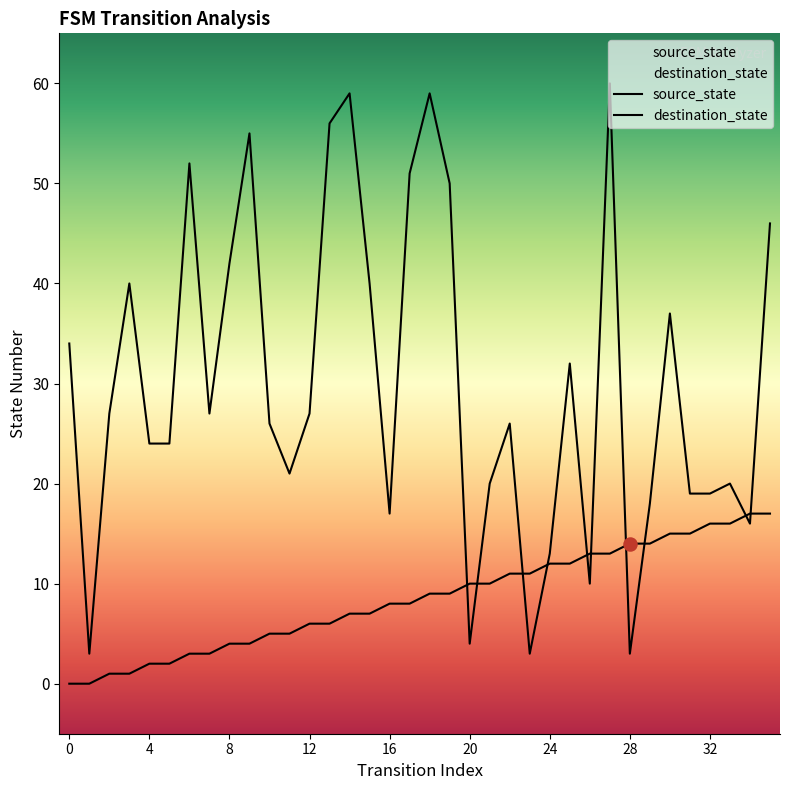

At which category is the sum across all series the highest?

27